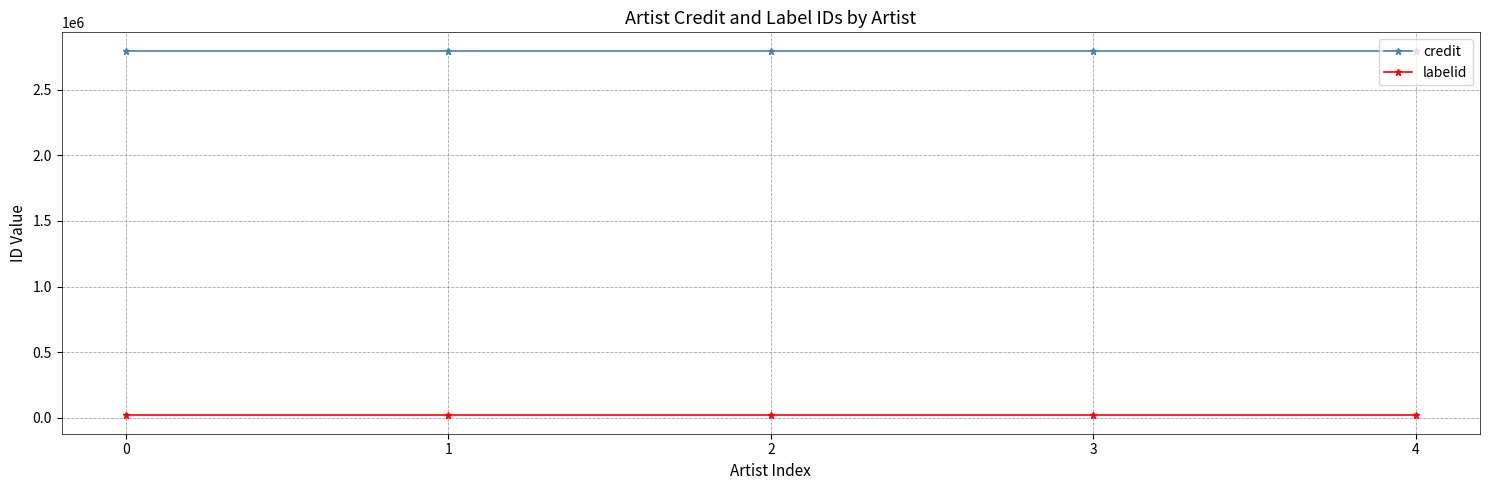

The value of credit at 1 is 4882664. True or false?

False